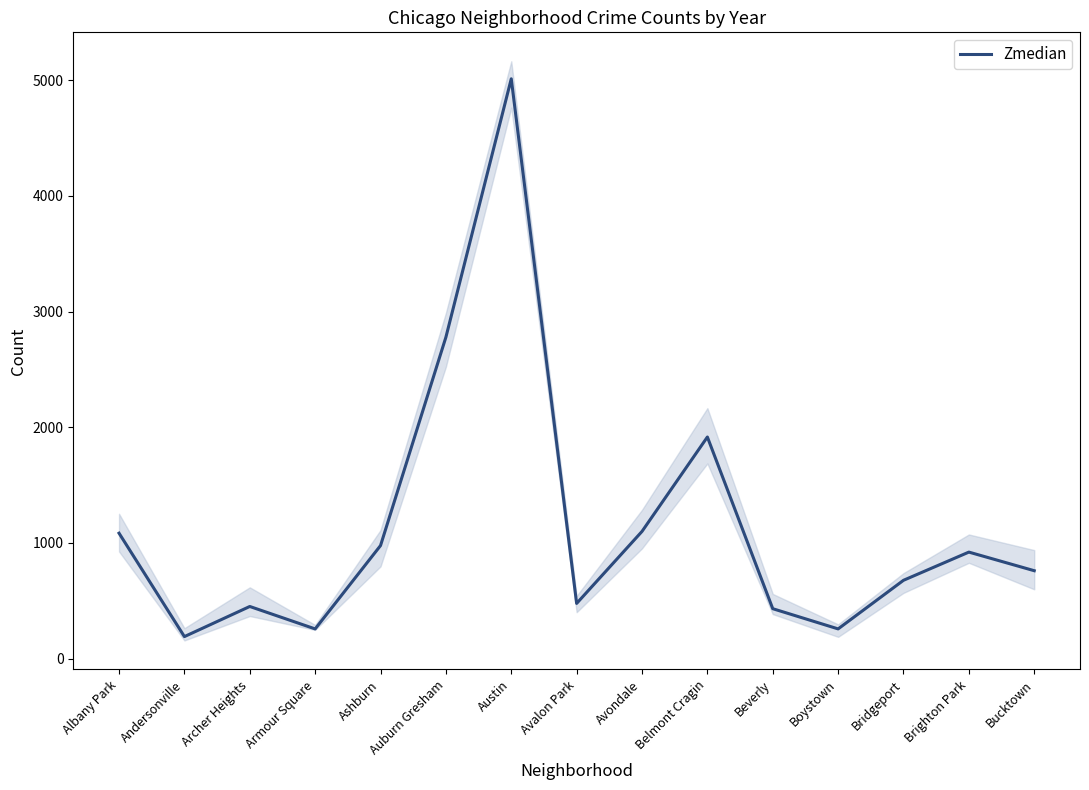

What is the label of the 1st point from the left?

Albany Park